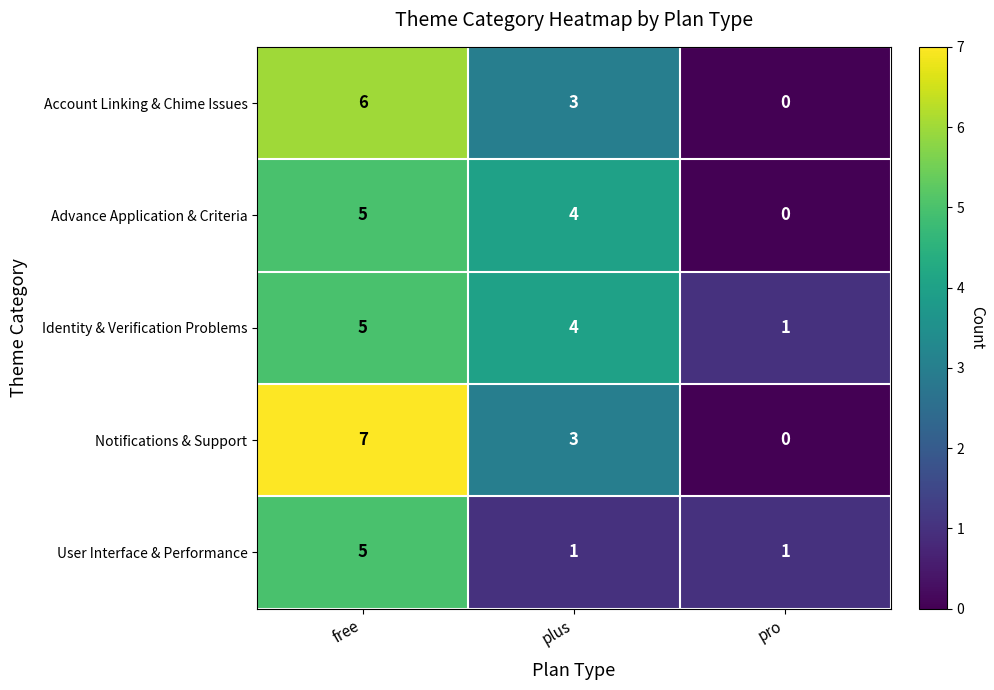

Reading left to right, transcribe all the data shown in this chart.

Account Linking & Chime Issues: free=6	plus=3	pro=0
Advance Application & Criteria: free=5	plus=4	pro=0
Identity & Verification Problems: free=5	plus=4	pro=1
Notifications & Support: free=7	plus=3	pro=0
User Interface & Performance: free=5	plus=1	pro=1